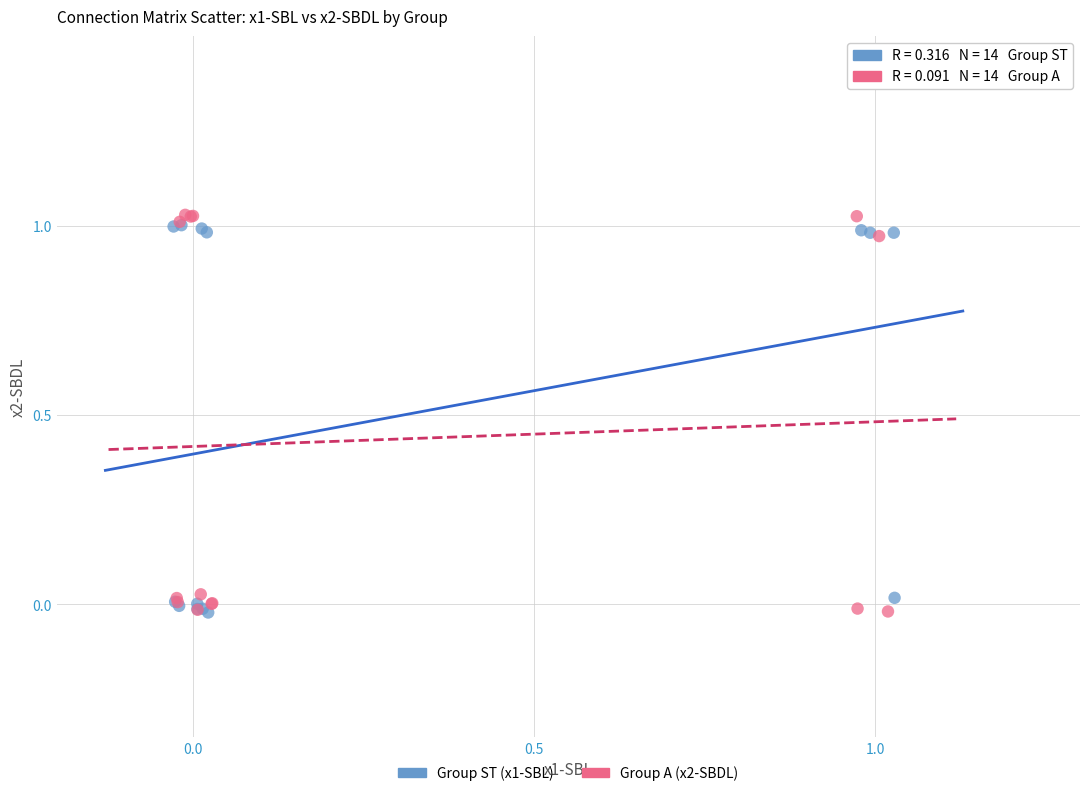

Which series has the largest Y range (max minus min)?

Group A (x2-SBDL)